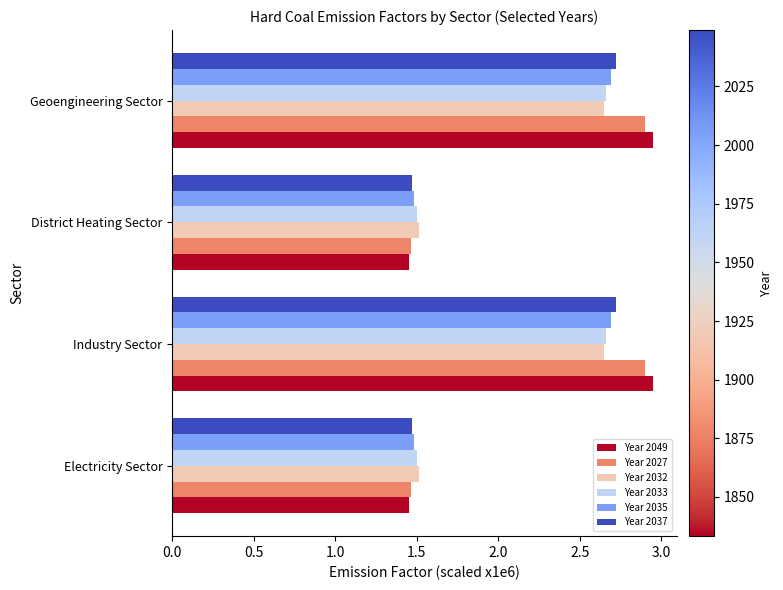

What is the sum of all Year 2049 values?

8.8